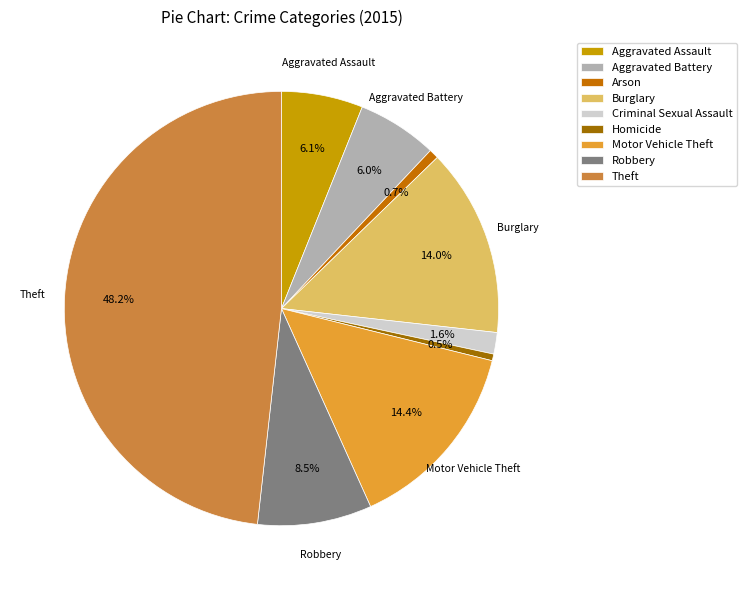

Count the number of slices in the pie.

9